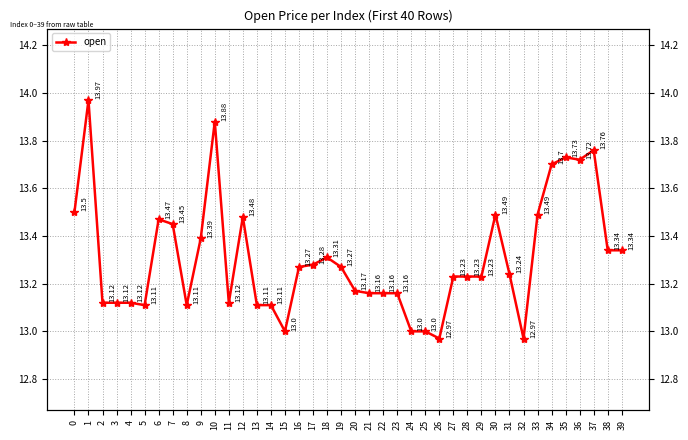

Reading left to right, extract all data points from this chart.

13.5	14.0	13.1	13.1	13.1	13.1	13.5	13.4	13.1	13.4	13.9	13.1	13.5	13.1	13.1	13.0	13.3	13.3	13.3	13.3	13.2	13.2	13.2	13.2	13.0	13.0	13.0	13.2	13.2	13.2	13.5	13.2	13.0	13.5	13.7	13.7	13.7	13.8	13.3	13.3